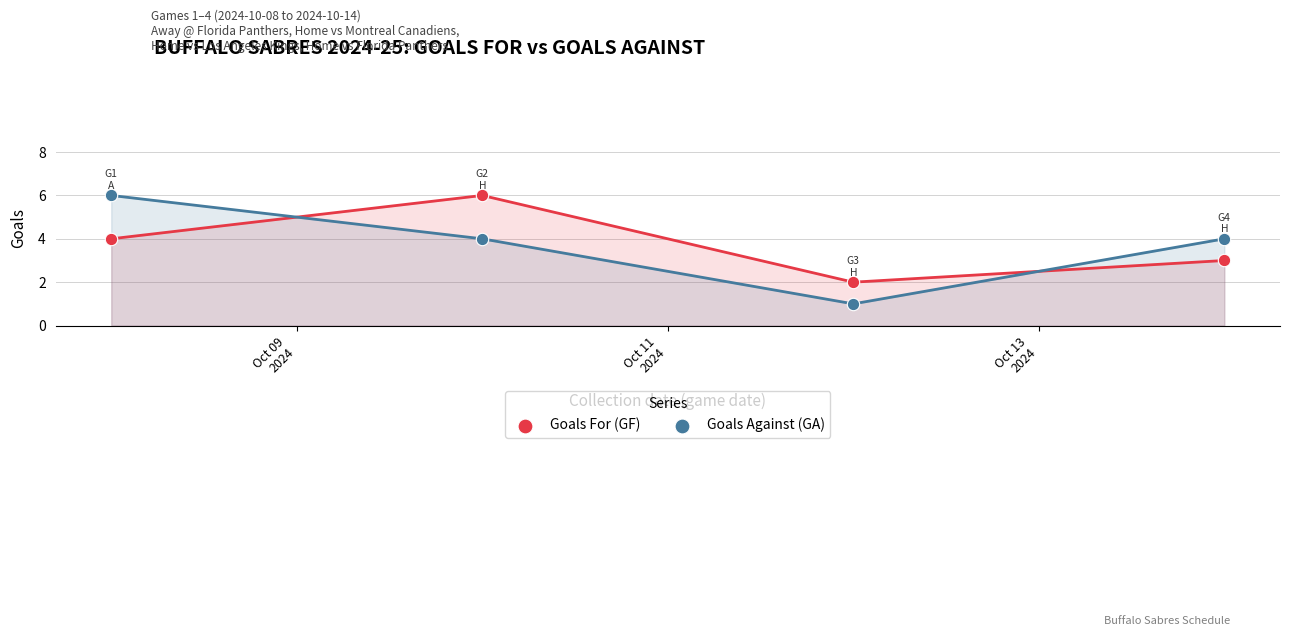

Which series contains the lowest Y value?

Goals Against (GA)